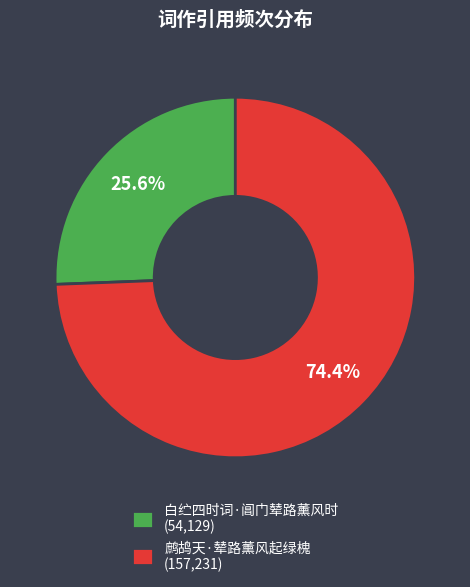

To the nearest percent, what is the difference between the 鹧鸪天·辇路薰风起绿槐 and 白纻四时词·阊门辇路薰风时 slice percentages?

49%